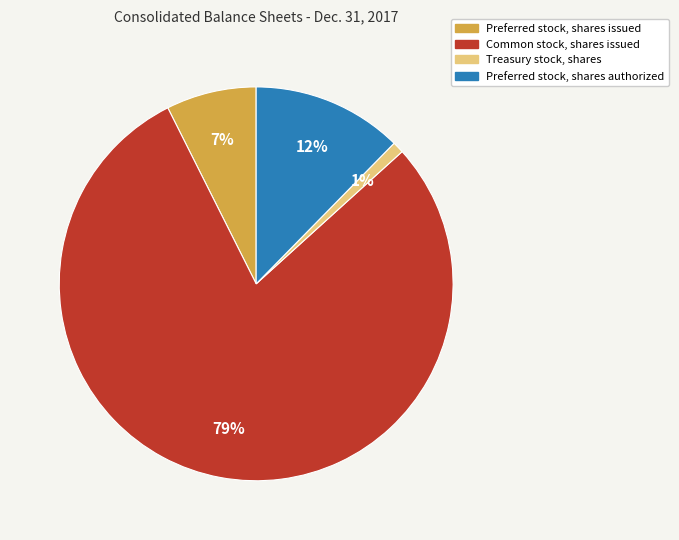

The Preferred stock, shares issued slice represents 7% of the pie. True or false?

True